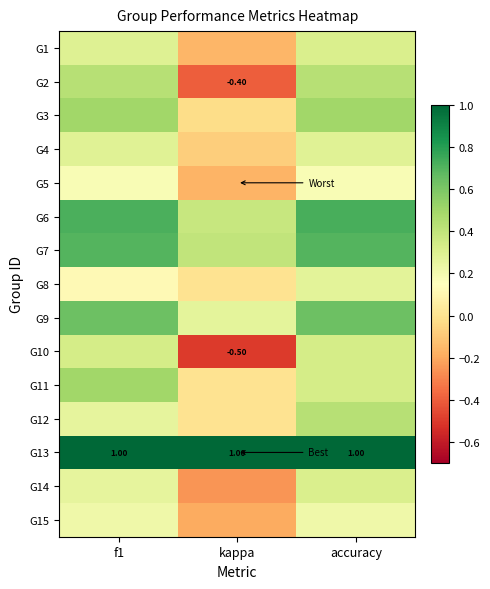

What is the spread (max minus min) of values at kappa?

1.5